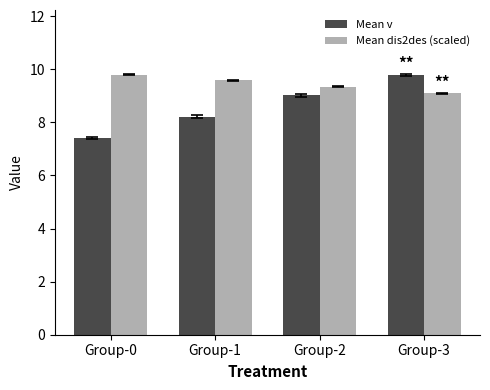

At which label does Mean v reach its peak?

Group-3